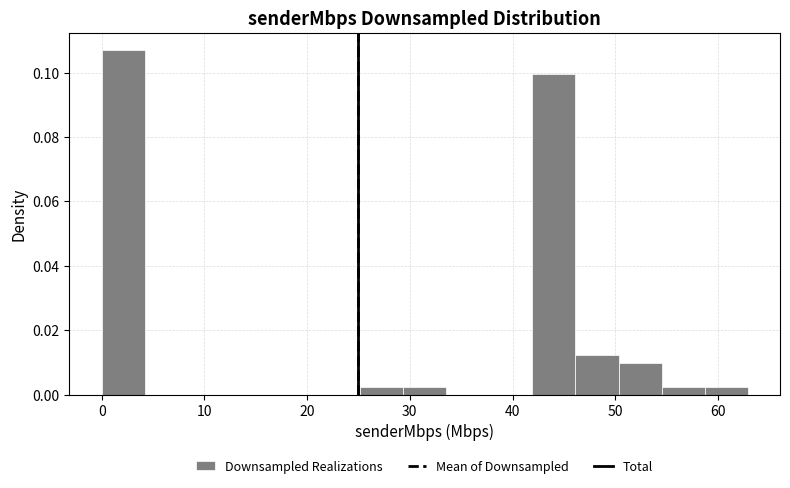

How tall is the bar that spans 0 to 4 on the x-axis? Neither the bar edges nor the heights are printed on the chart, so give them approximately, as read against the axes.

0.108